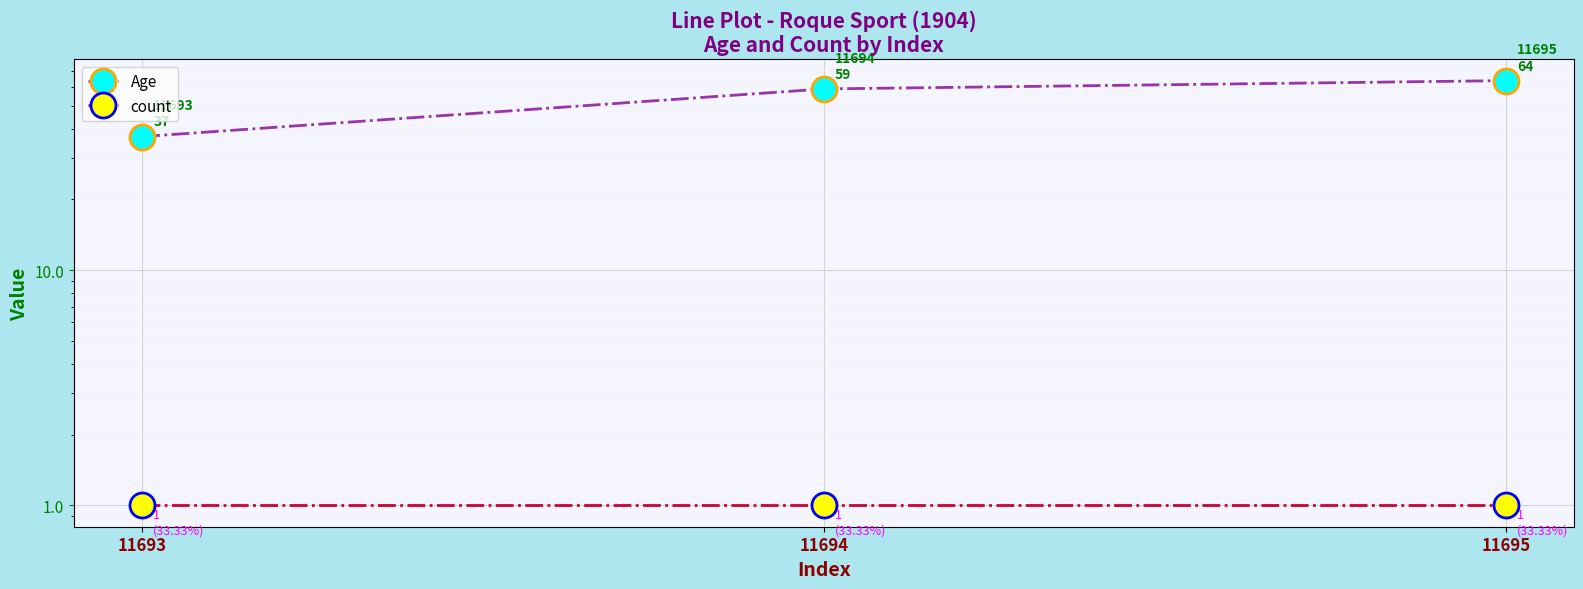

What is the value of the Age point at the 2nd from the left?

59